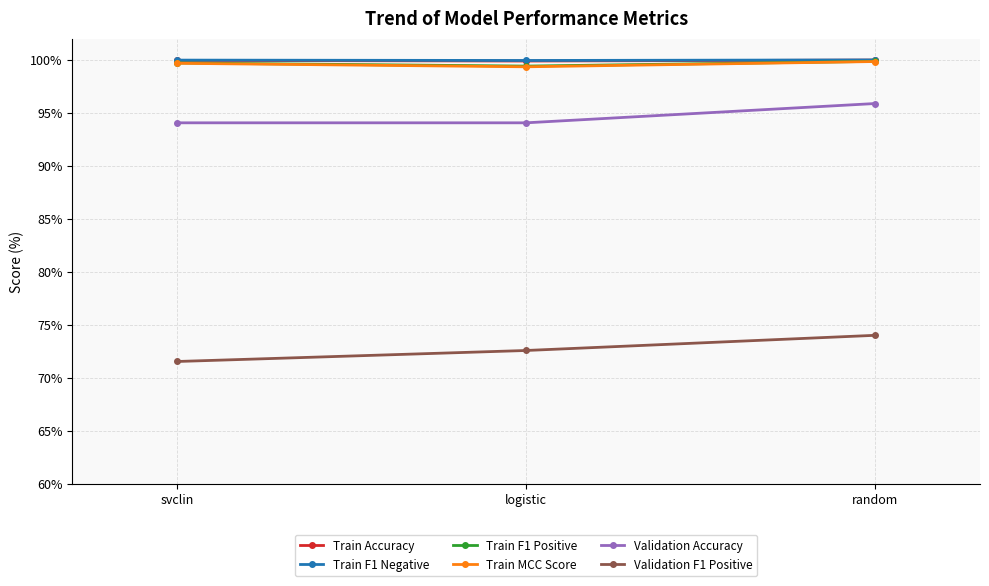

What is the difference between the Train MCC Score values at random and logistic?

0.5